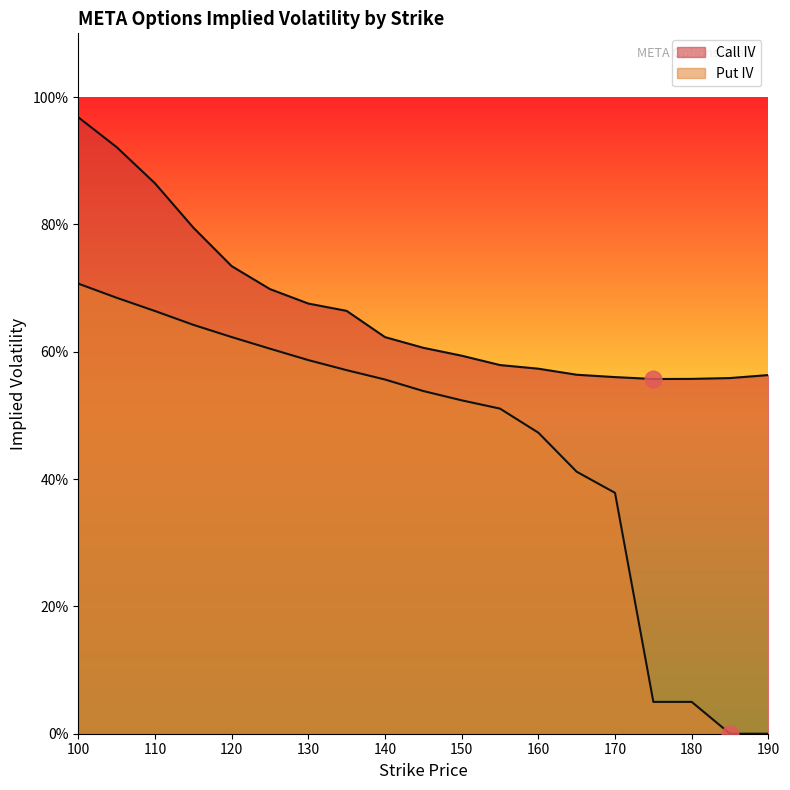

What is the difference between the maximum and minimum values in the Put IV series?

0.7